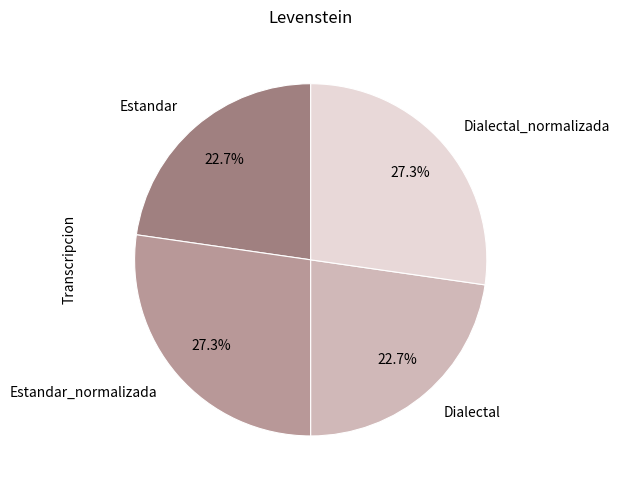

Does Dialectal_normalizada represent more than half of the total?

No